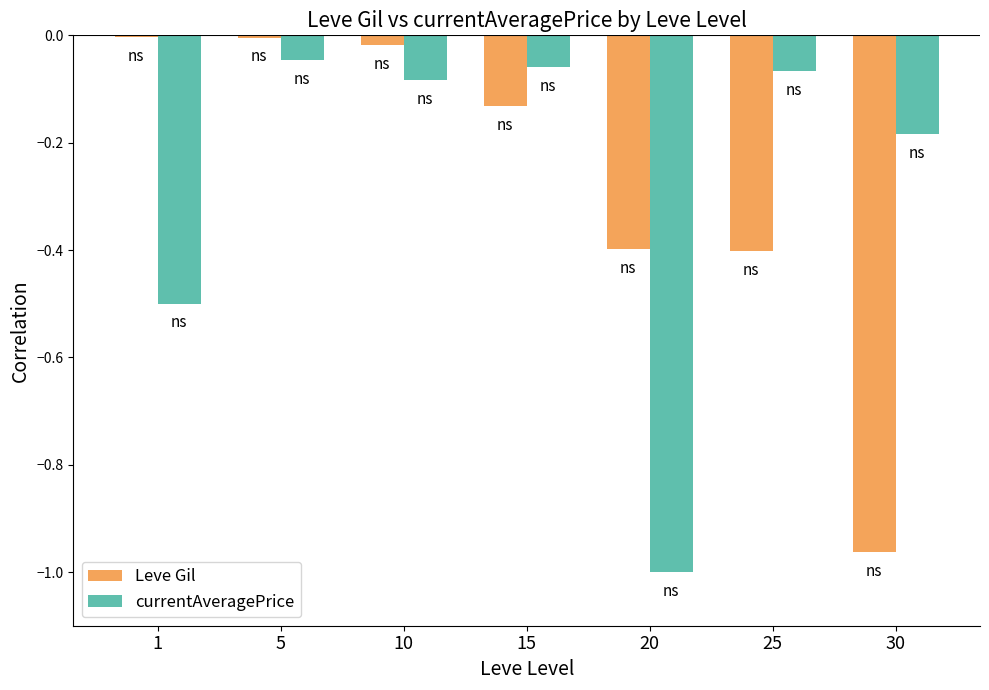

At which category is the sum across all series the highest?

5